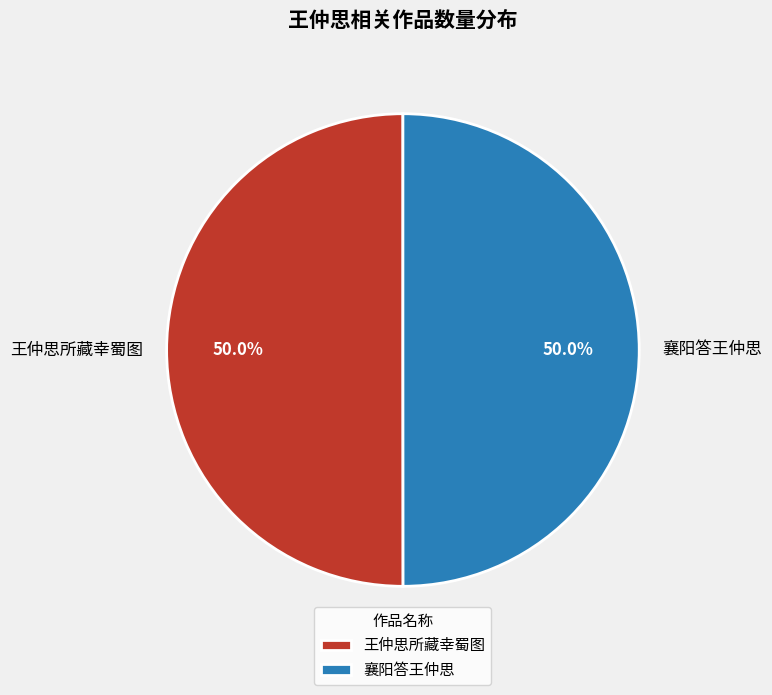

What percentage do 襄阳答王仲思 and 王仲思所藏幸蜀图 together represent?

100.0%